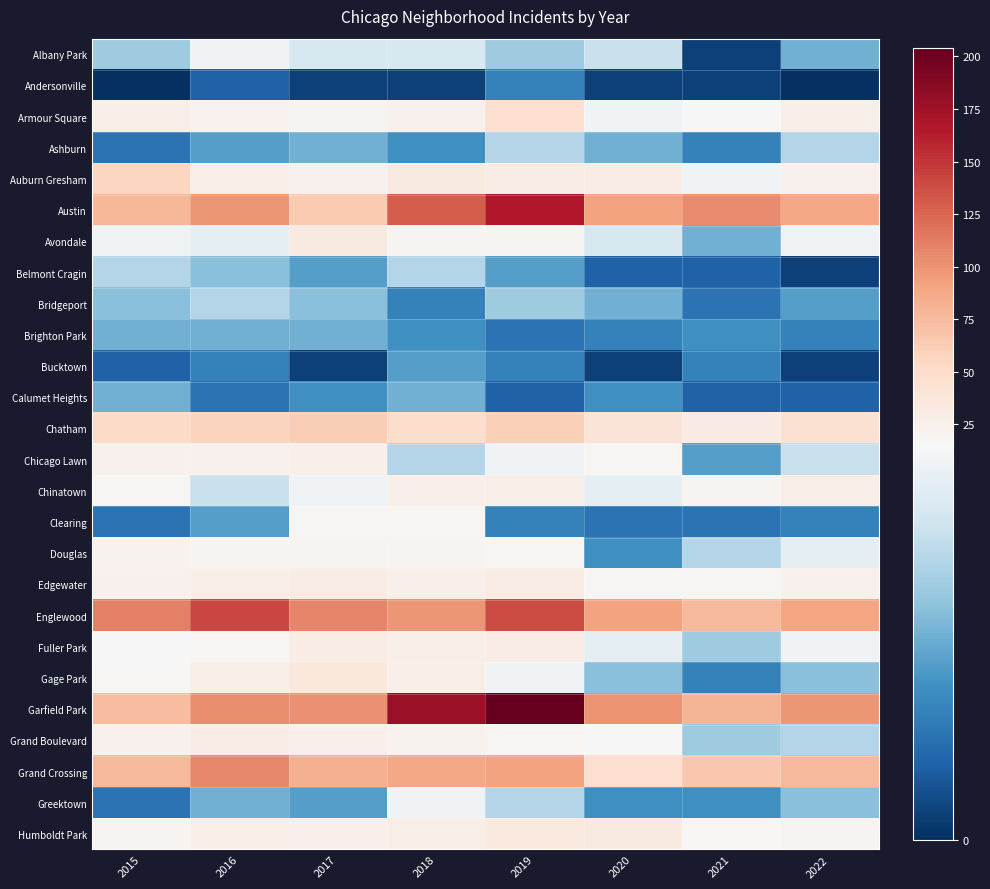

Reading left to right, what are all the values shown in this chart?

Albany Park: 2015=10	2016=15	2017=13	2018=13	2019=10	2020=12	2021=1	2022=8
Andersonville: 2015=0	2016=3	2017=1	2018=1	2019=5	2020=1	2021=1	2022=0
Armour Square: 2015=27	2016=22	2017=20	2018=23	2019=47	2020=15	2021=16	2022=27
Ashburn: 2015=4	2016=7	2017=8	2018=6	2019=11	2020=8	2021=5	2022=11
Auburn Gresham: 2015=56	2016=28	2017=23	2018=33	2019=29	2020=30	2021=15	2022=23
Austin: 2015=78	2016=99	2017=65	2018=130	2019=167	2020=92	2021=104	2022=89
Avondale: 2015=15	2016=14	2017=33	2018=21	2019=21	2020=13	2021=8	2022=15
Belmont Cragin: 2015=11	2016=9	2017=7	2018=11	2019=7	2020=3	2021=3	2022=1
Bridgeport: 2015=9	2016=11	2017=9	2018=5	2019=10	2020=8	2021=4	2022=7
Brighton Park: 2015=8	2016=8	2017=8	2018=6	2019=4	2020=5	2021=6	2022=5
Bucktown: 2015=3	2016=5	2017=1	2018=7	2019=5	2020=1	2021=5	2022=1
Calumet Heights: 2015=8	2016=4	2017=6	2018=8	2019=3	2020=6	2021=3	2022=3
Chatham: 2015=51	2016=57	2017=62	2018=48	2019=60	2020=40	2021=31	2022=44
Chicago Lawn: 2015=23	2016=23	2017=25	2018=11	2019=15	2020=17	2021=7	2022=12
Chinatown: 2015=17	2016=12	2017=15	2018=25	2019=26	2020=14	2021=21	2022=28
Clearing: 2015=4	2016=7	2017=18	2018=19	2019=5	2020=4	2021=4	2022=5
Douglas: 2015=22	2016=20	2017=21	2018=20	2019=19	2020=6	2021=11	2022=14
Edgewater: 2015=24	2016=27	2017=30	2018=25	2019=29	2020=18	2021=18	2022=23
Englewood: 2015=111	2016=142	2017=107	2018=98	2019=138	2020=92	2021=76	2022=90
Fuller Park: 2015=16	2016=19	2017=29	2018=27	2019=29	2020=14	2021=10	2022=15
Gage Park: 2015=17	2016=27	2017=35	2018=28	2019=15	2020=9	2021=5	2022=9
Garfield Park: 2015=73	2016=103	2017=101	2018=178	2019=204	2020=100	2021=79	2022=98
Grand Boulevard: 2015=24	2016=29	2017=25	2018=22	2019=19	2020=16	2021=10	2022=11
Grand Crossing: 2015=77	2016=106	2017=82	2018=88	2019=91	2020=47	2021=66	2022=77
Greektown: 2015=4	2016=8	2017=7	2018=15	2019=11	2020=6	2021=6	2022=9
Humboldt Park: 2015=20	2016=28	2017=25	2018=28	2019=34	2020=32	2021=18	2022=20